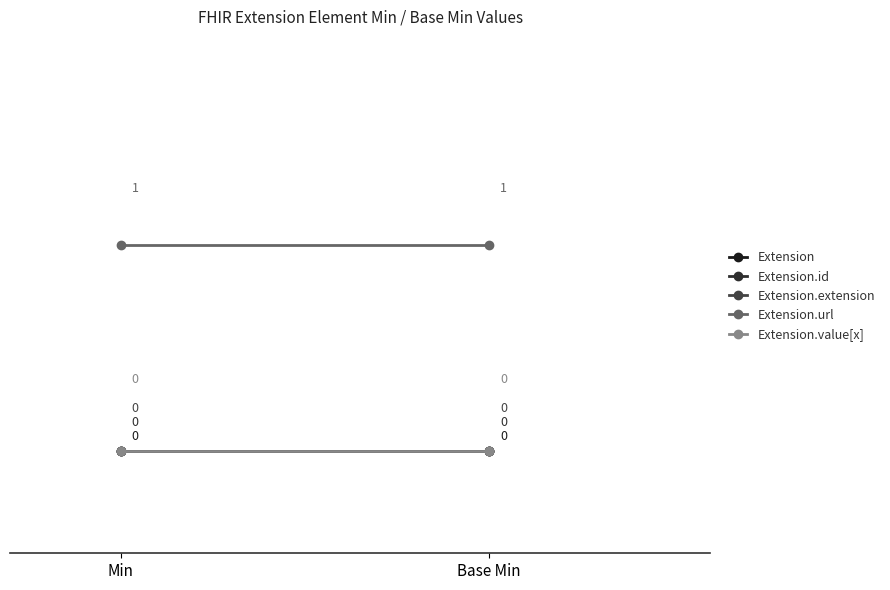

Reading left to right, transcribe all the data shown in this chart.

Extension: 0	0
Extension.id: 0	0
Extension.extension: 0	0
Extension.url: 1	1
Extension.value[x]: 0	0